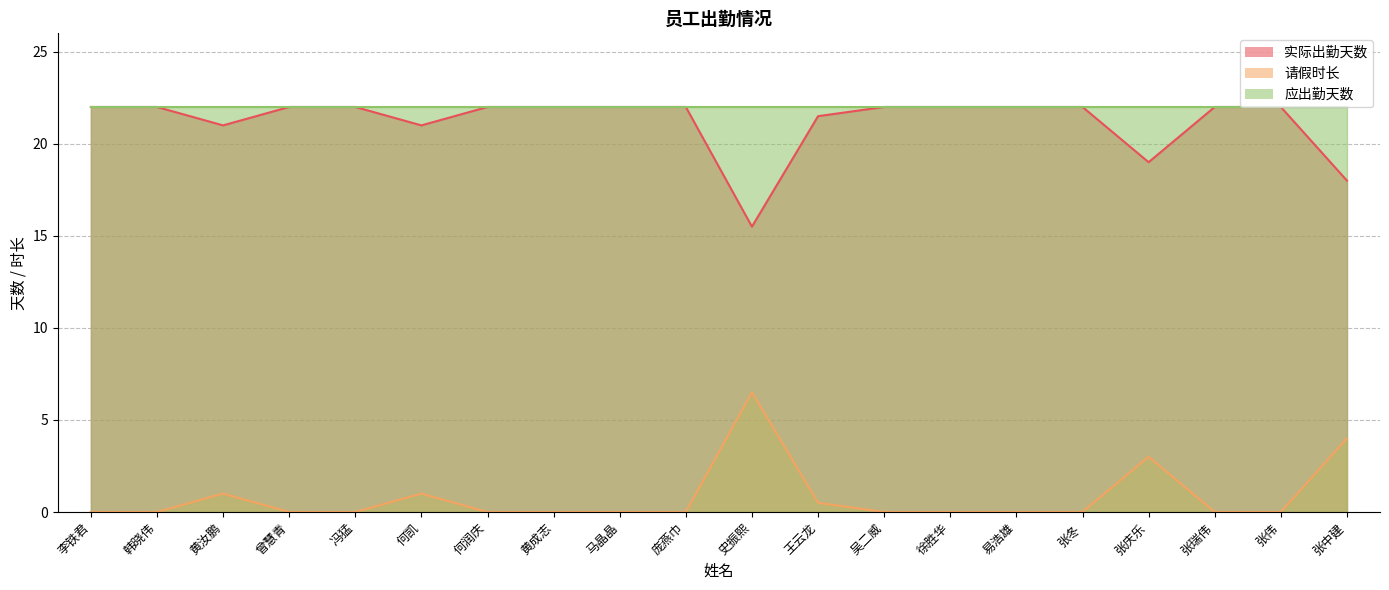

At which label does 请假时长 reach its peak?

史振熙